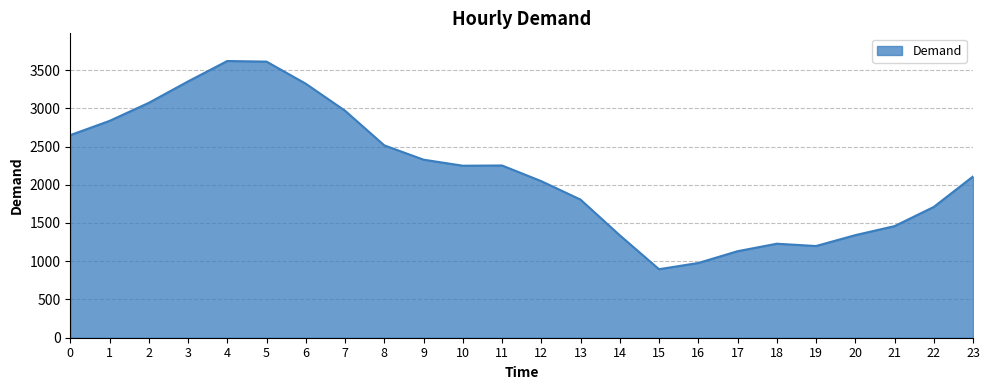

What is the difference between the maximum and minimum values?

2722